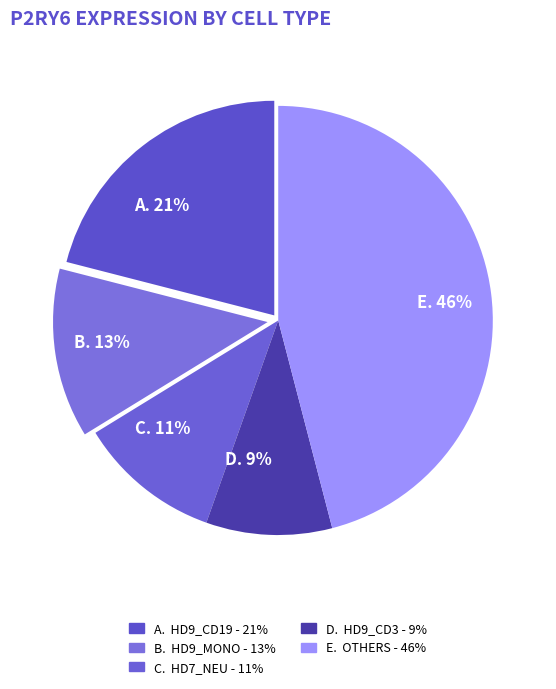

The C. 11% slice represents 1% of the pie. True or false?

False